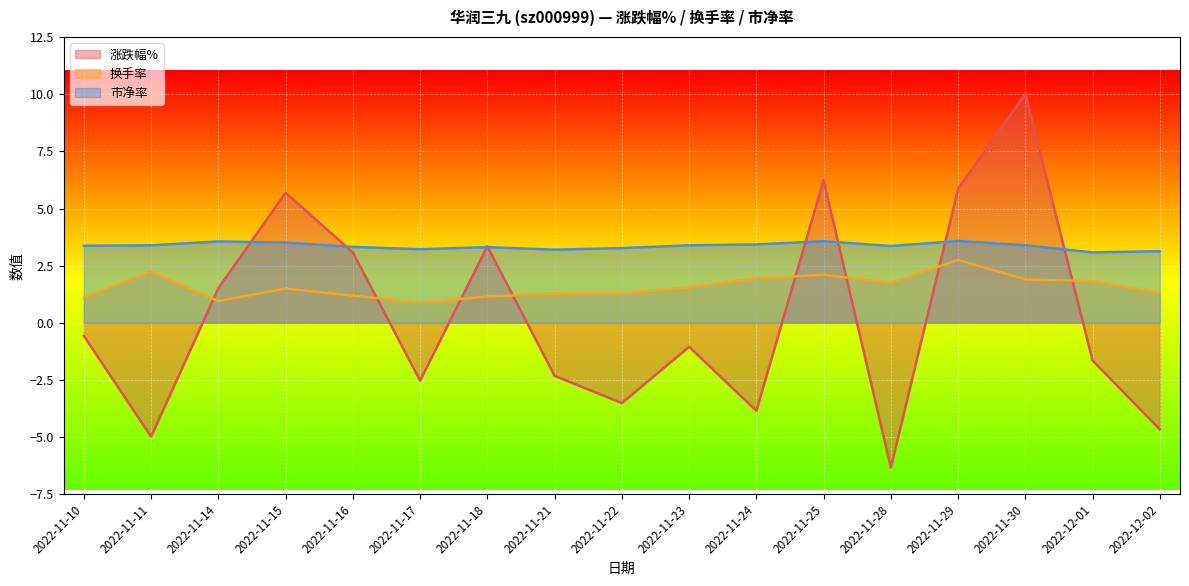

What is the label of the 3rd point from the right?

2022-11-30